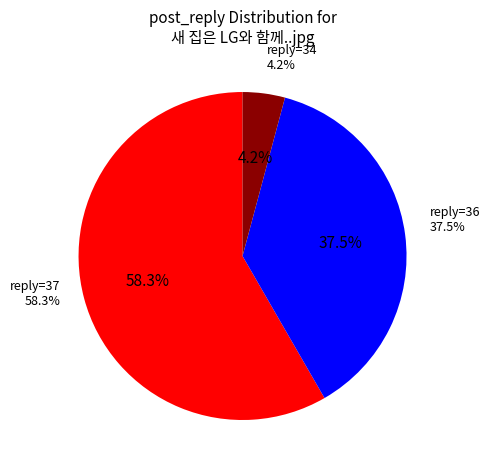

True or false: 23 accounts for 16% of the total.

False